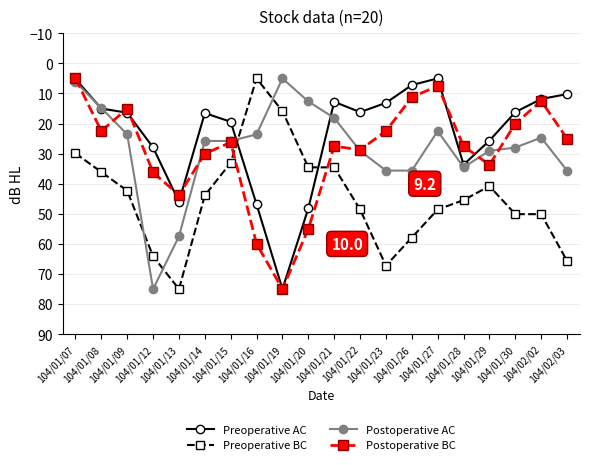

The Postoperative AC series shows 99.5 at 104/01/12. True or false?

False